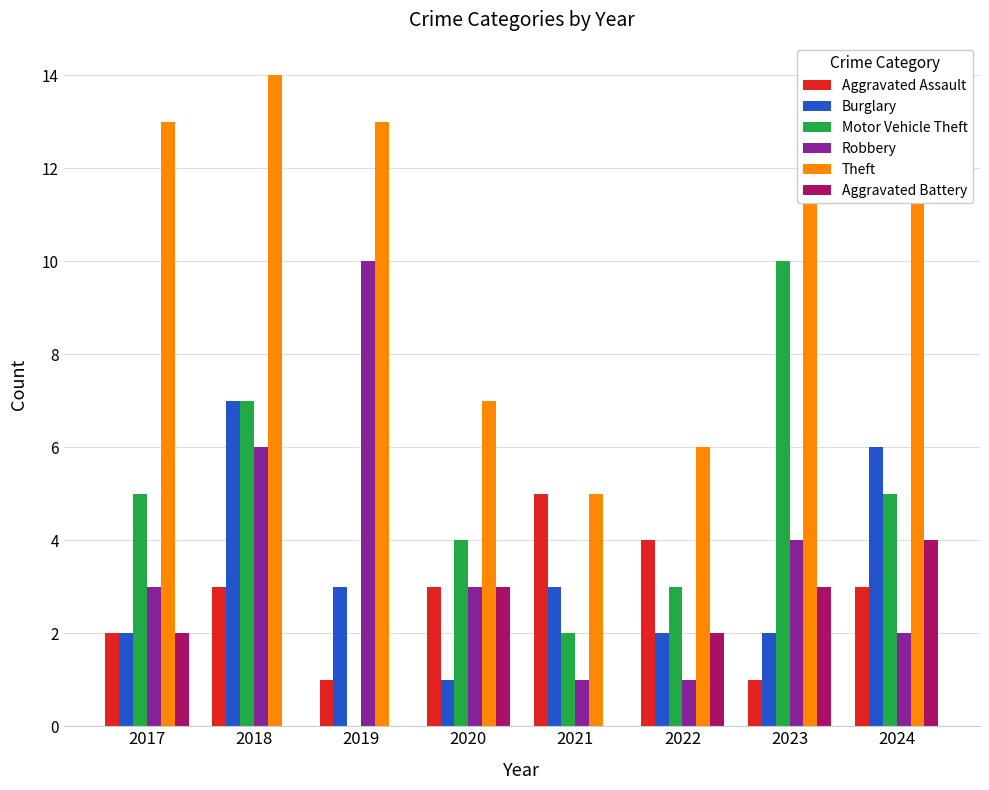

How many data points does each series have?

8